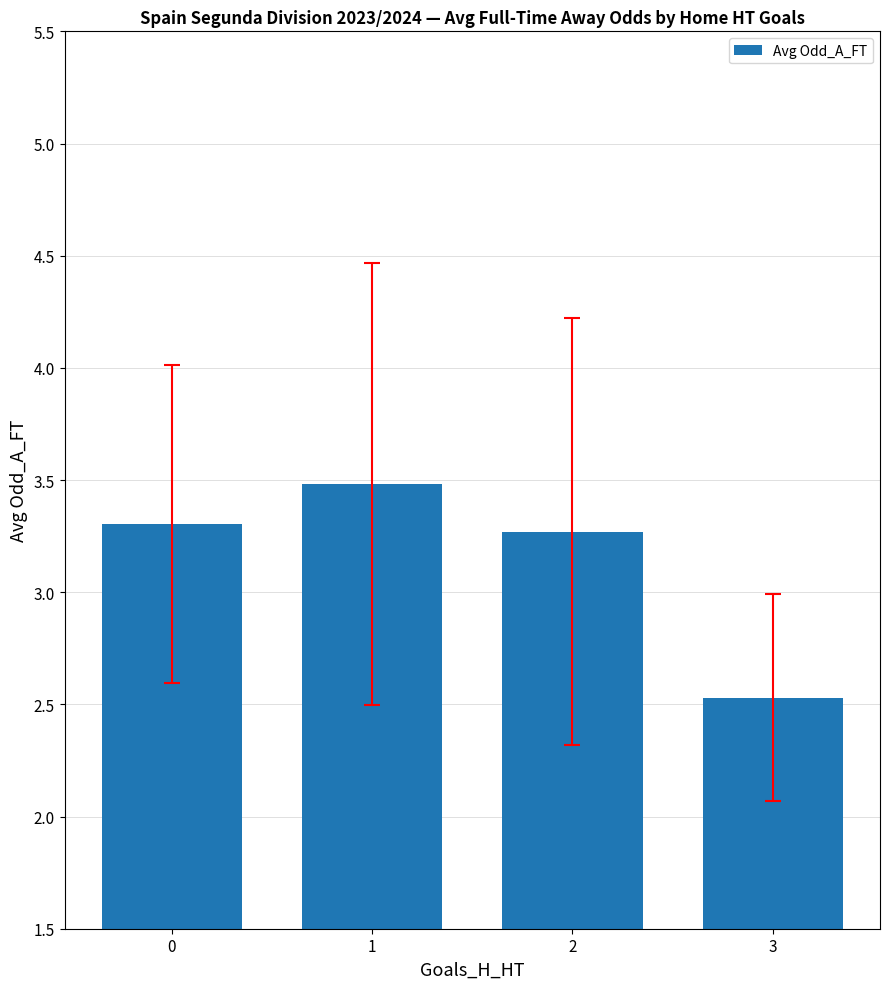

How many bars are there in total?

4